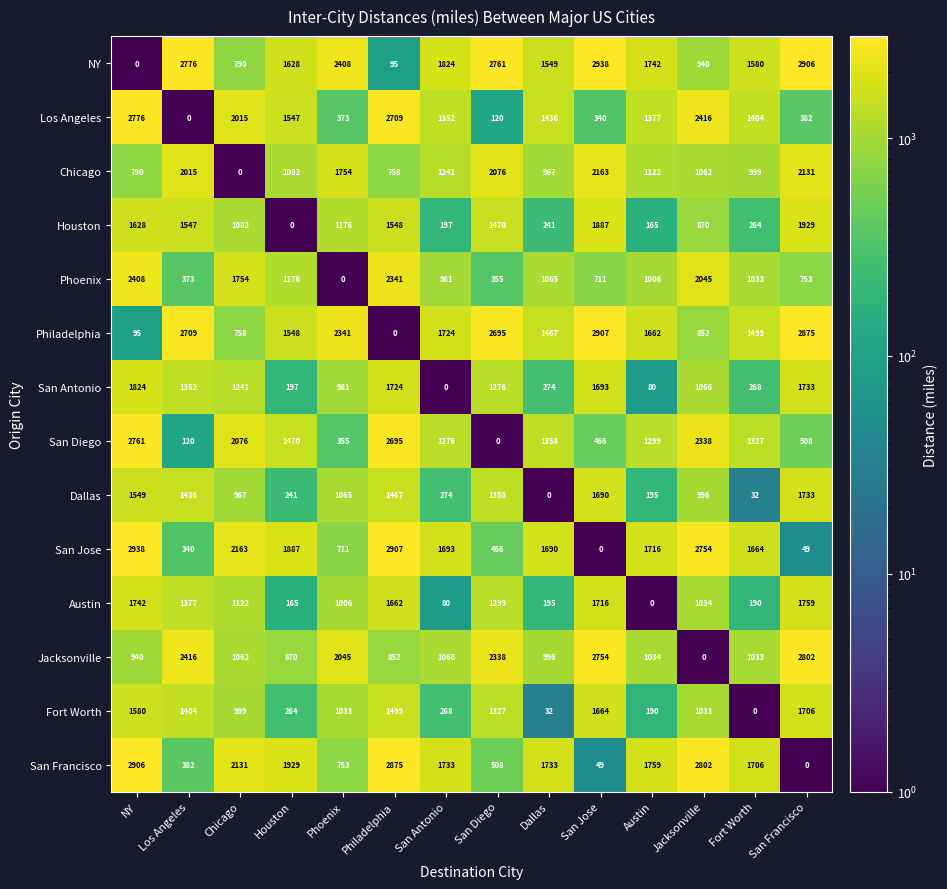

Which series has the largest total across all categories?

NY